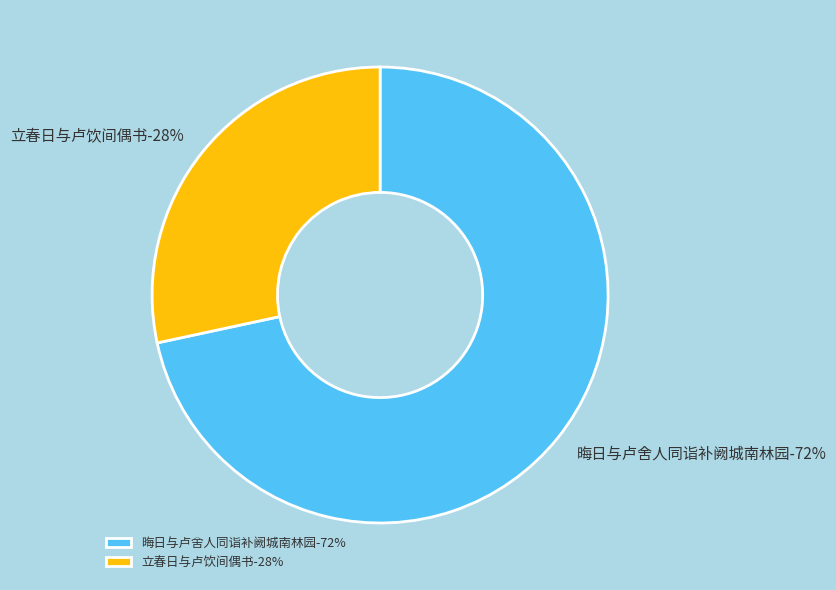

To the nearest percent, what portion does 晦日与卢舍人同诣补阙城南林园 represent?

72%